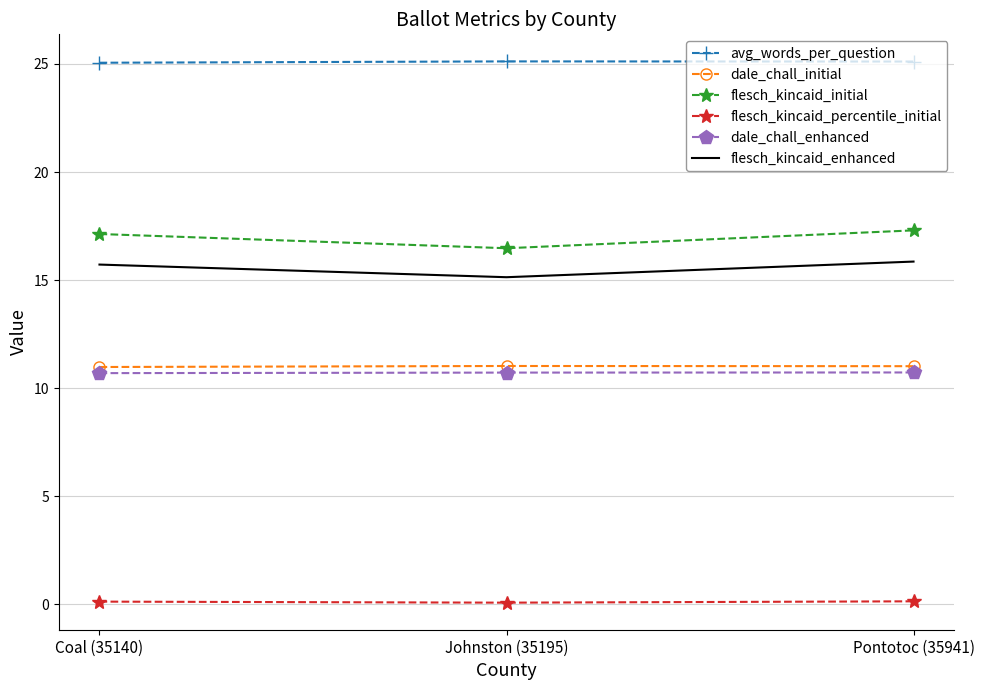

Reading left to right, extract all data points from this chart.

avg_words_per_question: 25.1	25.1	25.1
dale_chall_initial: 11.0	11.0	11.0
flesch_kincaid_initial: 17.1	16.5	17.3
flesch_kincaid_percentile_initial: 0.1	0.1	0.1
dale_chall_enhanced: 10.7	10.7	10.7
flesch_kincaid_enhanced: 15.7	15.1	15.9